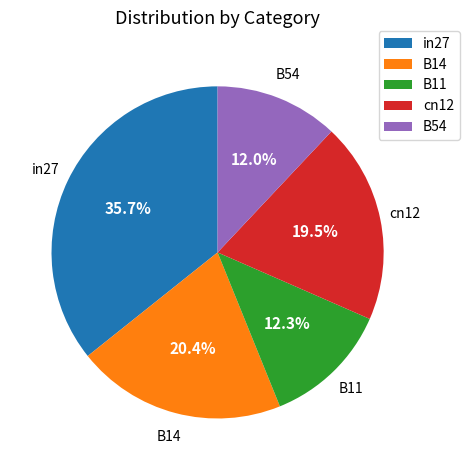

Count the number of slices in the pie.

5